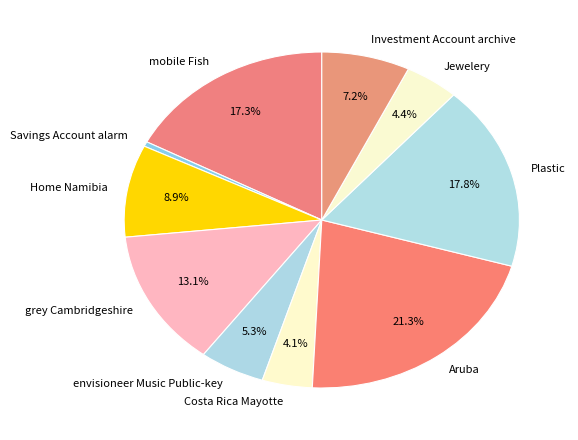

Which slice is the smallest?

Savings Account alarm